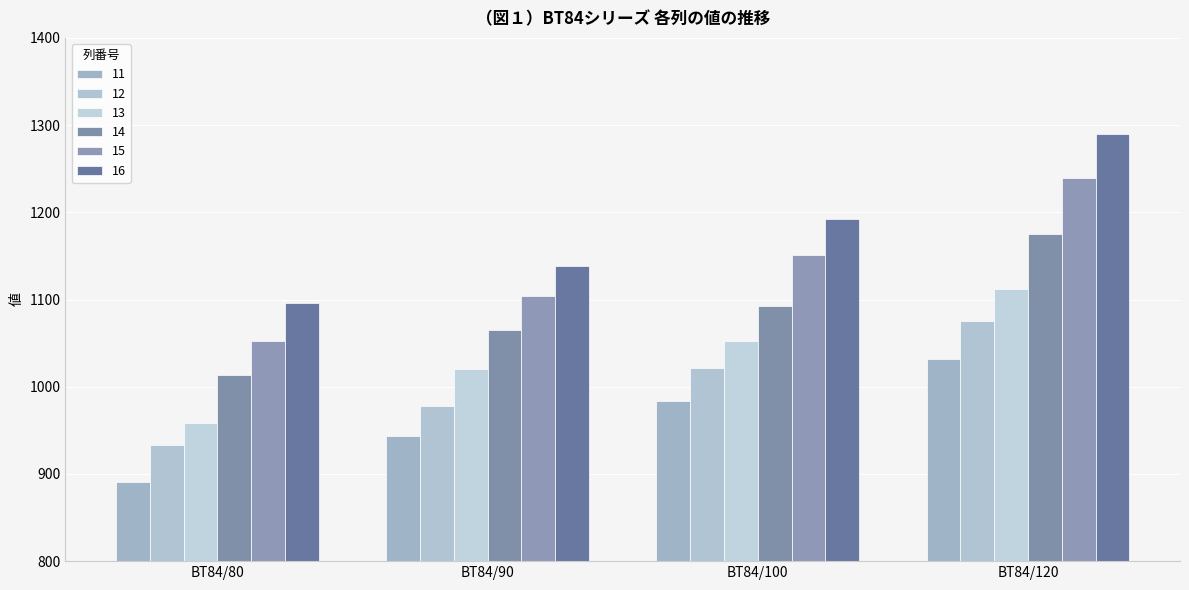

Between BT84/80 and BT84/100, which series saw the biggest shift?

15